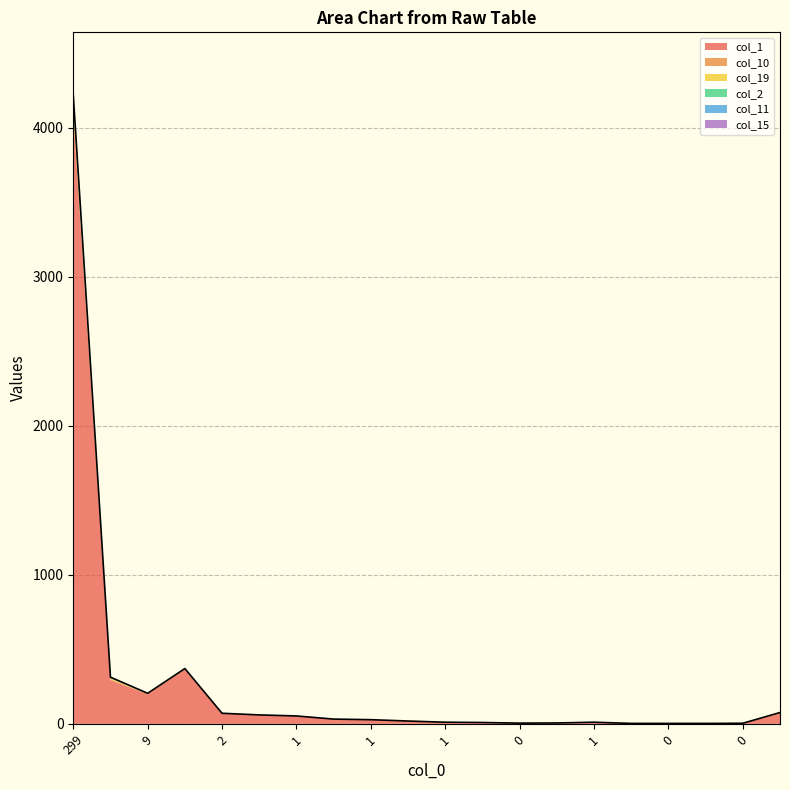

In col_15, how many points are higher than both neighbors (excluding endpoints)?

1